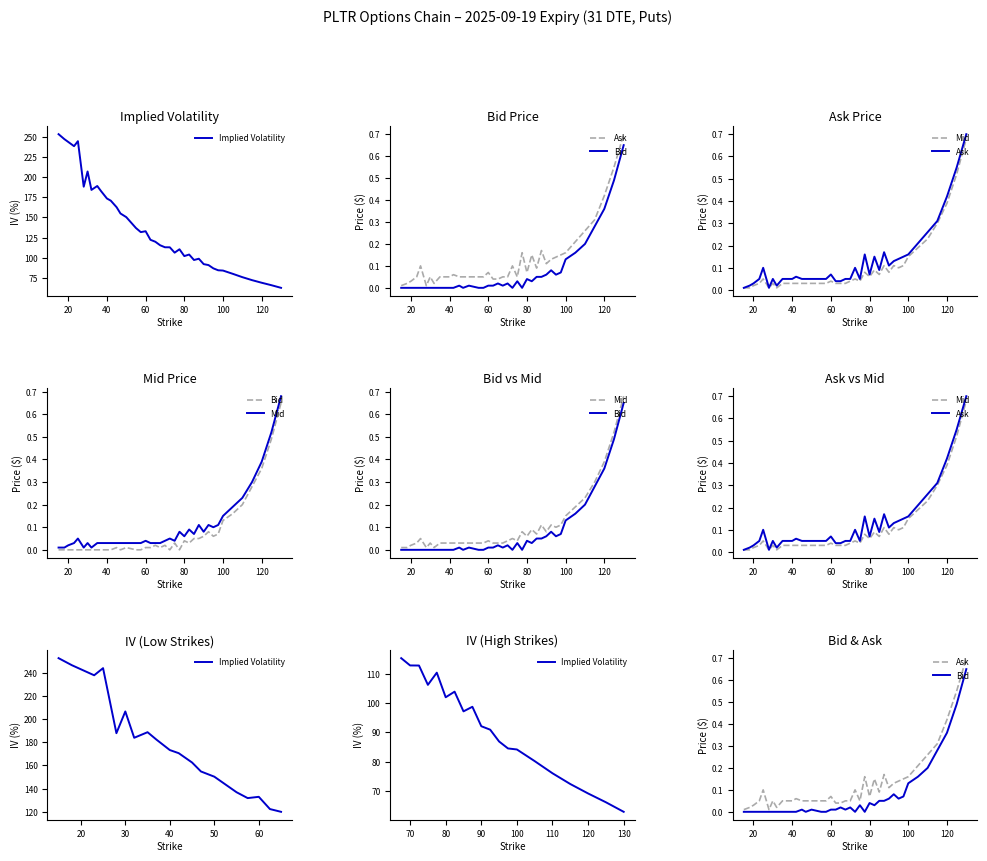

What is the sum of all Ask values?

4.9